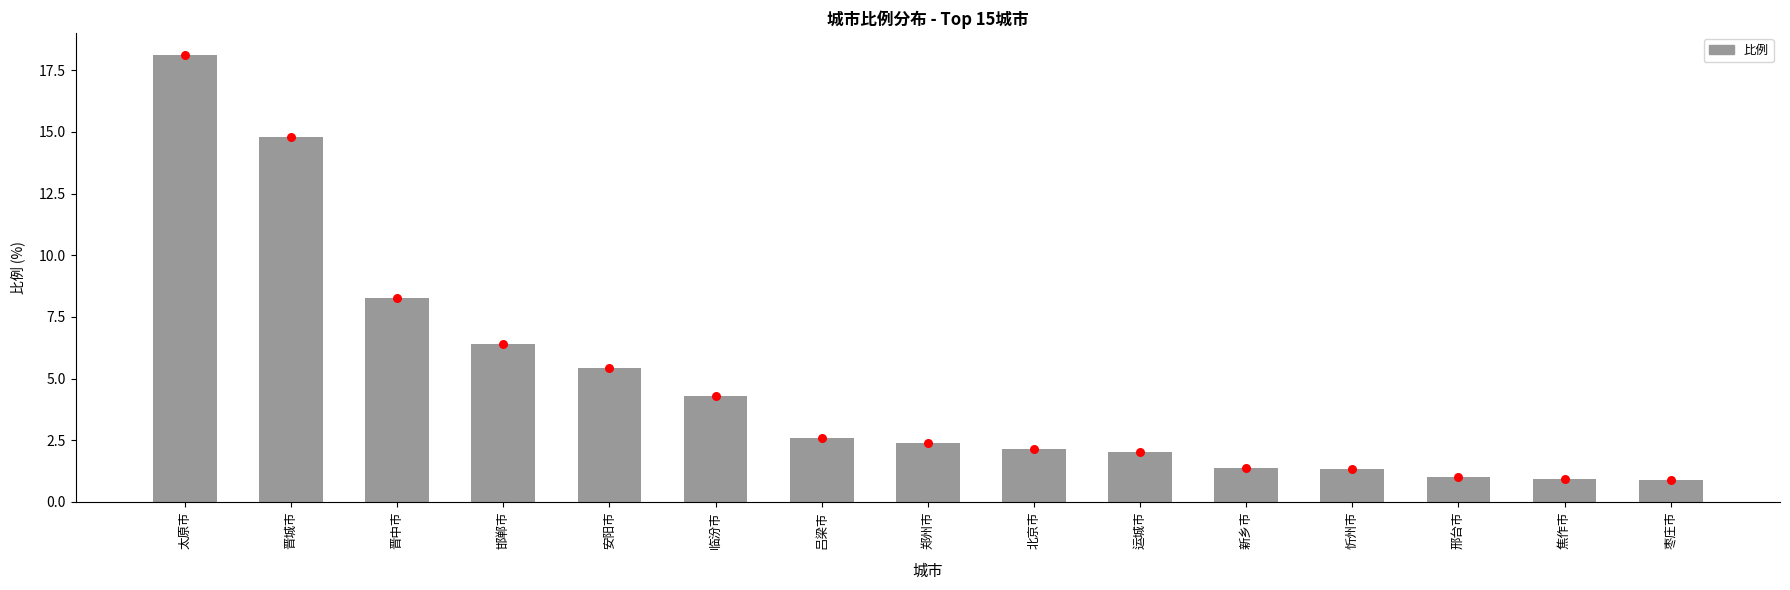

What are all the series names shown in the legend?

比例, 比例 (点)